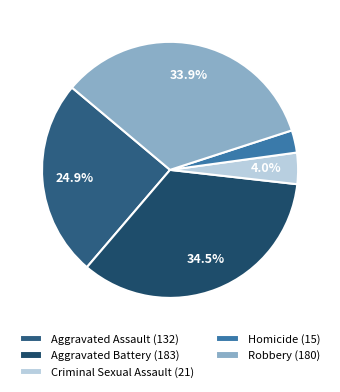

Rank the categories by value from highest to lowest.

Aggravated Battery, Robbery, Aggravated Assault, Criminal Sexual Assault, Homicide